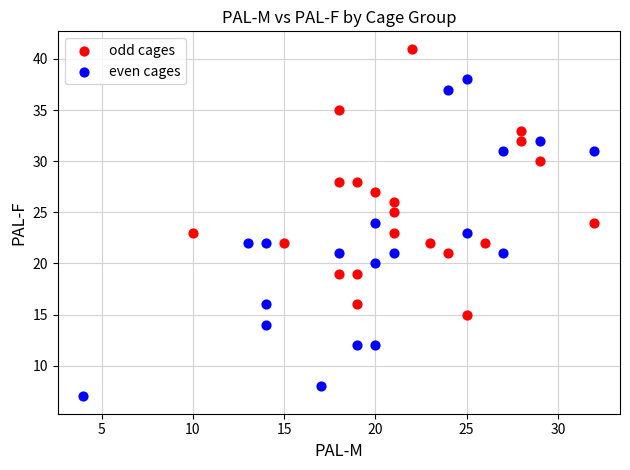

What are all the series names shown in the legend?

odd cages, even cages